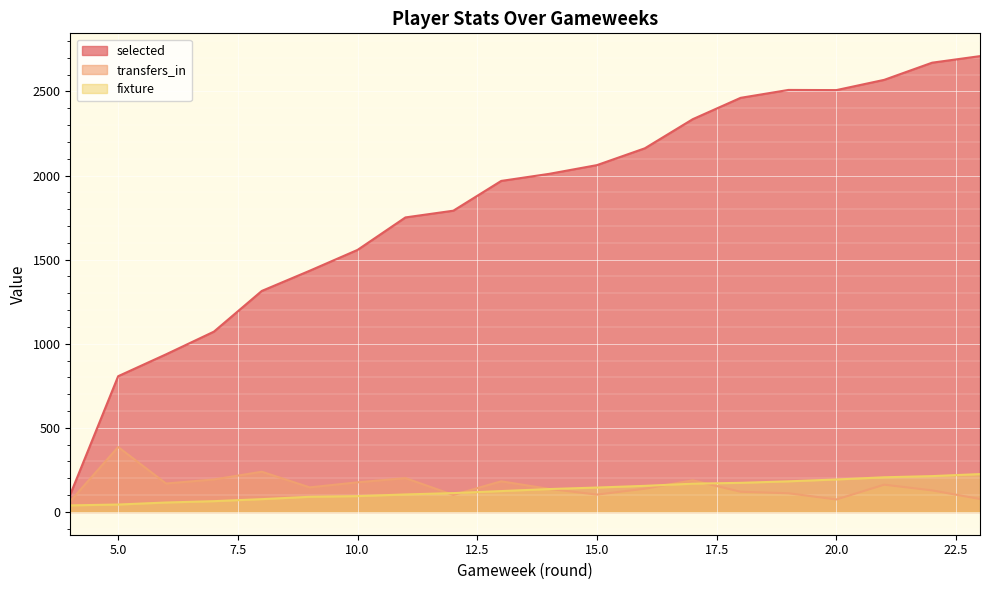

Reading left to right, extract all data points from this chart.

selected: 104	807	937	1072	1314	1434	1558	1751	1791	1968	2010	2062	2162	2335	2462	2509	2508	2569	2671	2710
transfers_in: 64	386	169	193	239	146	176	201	101	182	137	103	138	188	120	111	74	162	128	77
fixture: 39	44	56	64	76	90	94	104	112	124	136	145	155	168	173	182	193	206	213	225